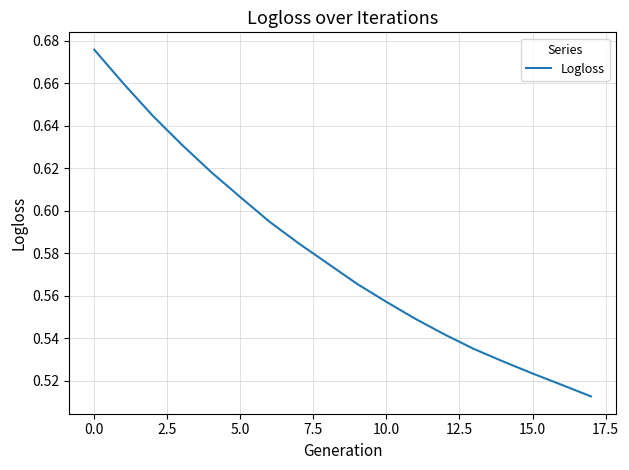

Does the chart have visible grid lines?

Yes